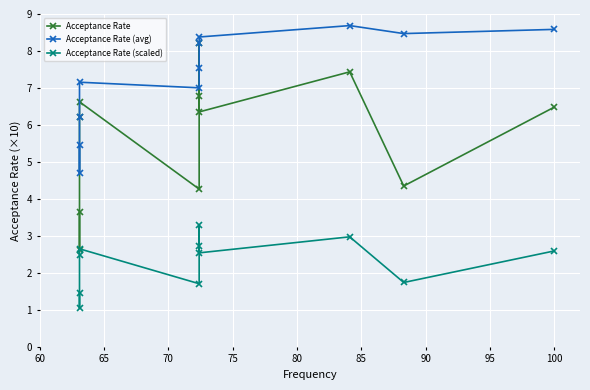

Is it true that Acceptance Rate (avg) equals 3.3 at 75?

False